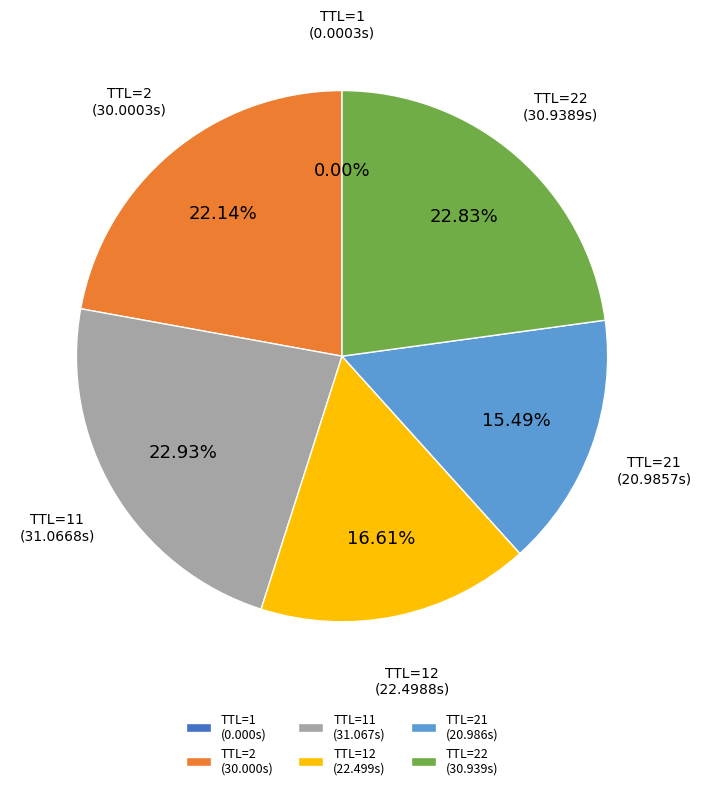

Do TTL=12 (22.499s) and TTL=2 (30.000s) together represent more than half of the pie?

No